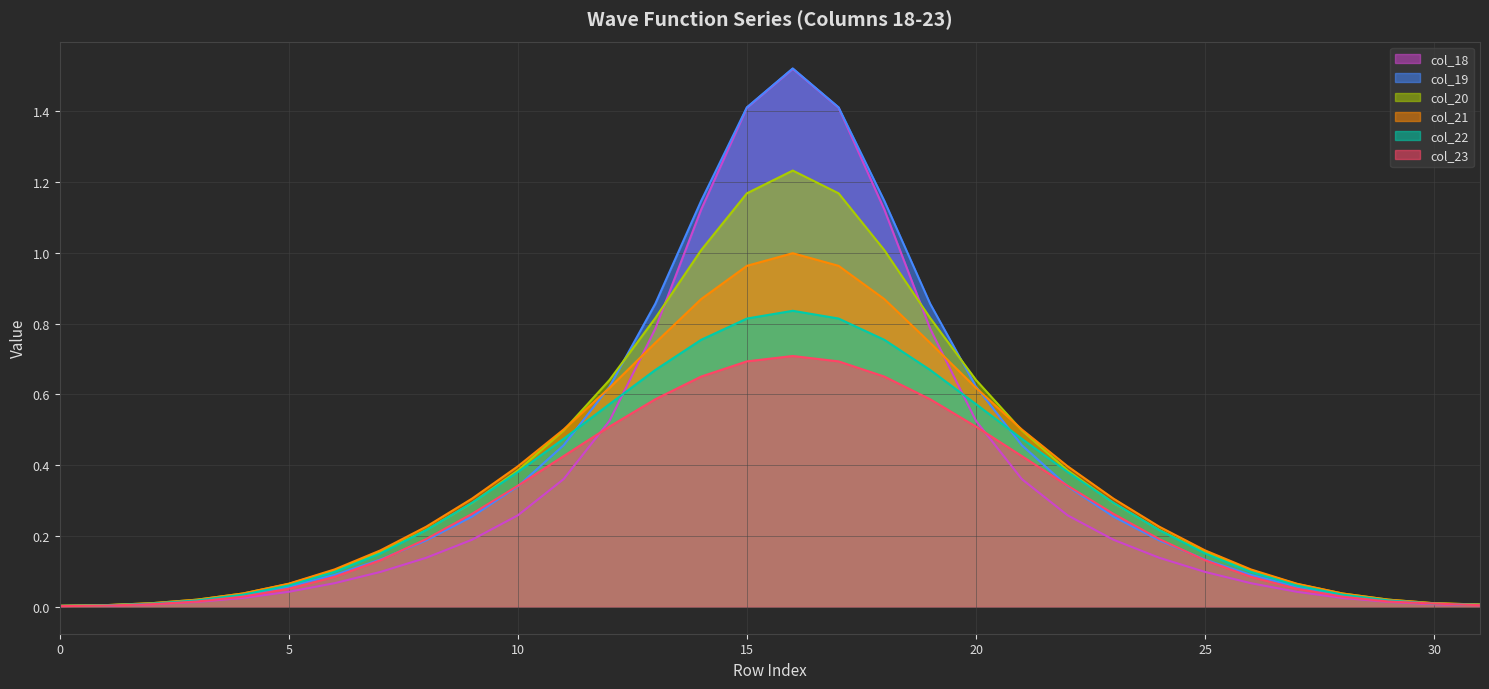

Where is the first local maximum for col_19 line?

16